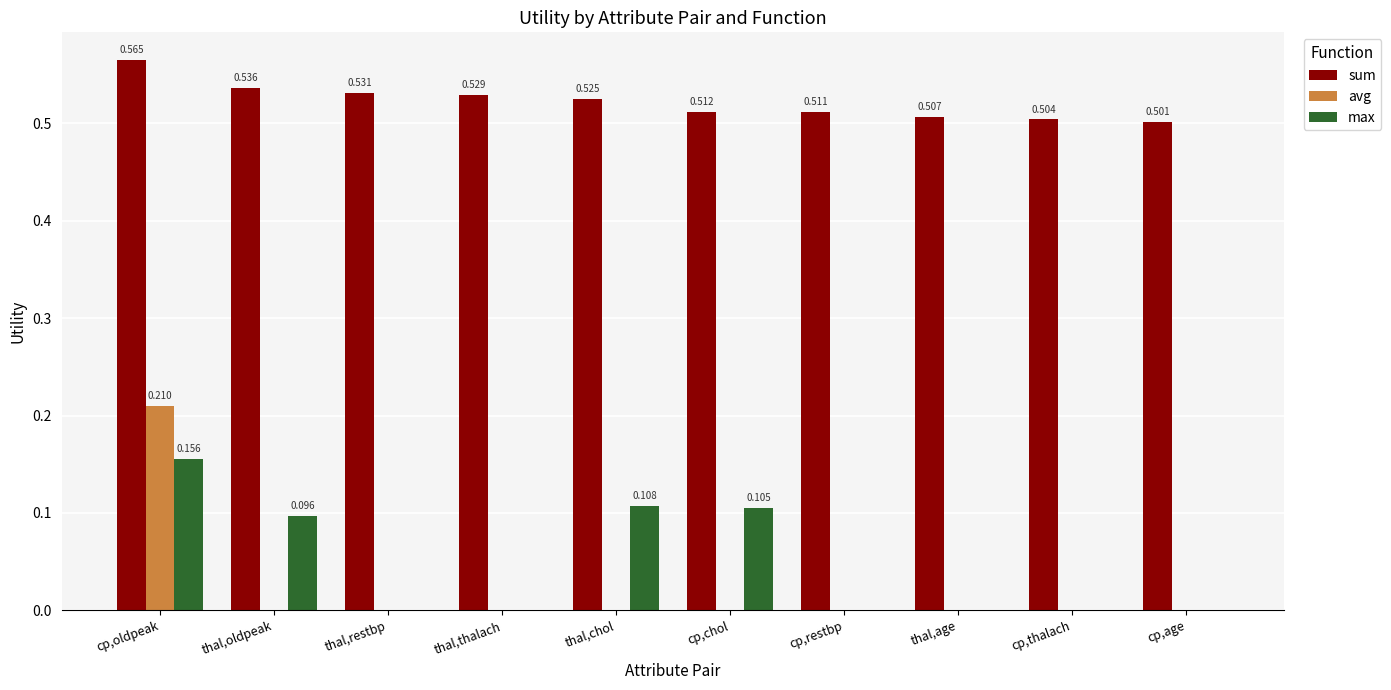

Is the value of sum at thal,oldpeak greater than the value of max at thal,oldpeak?

Yes